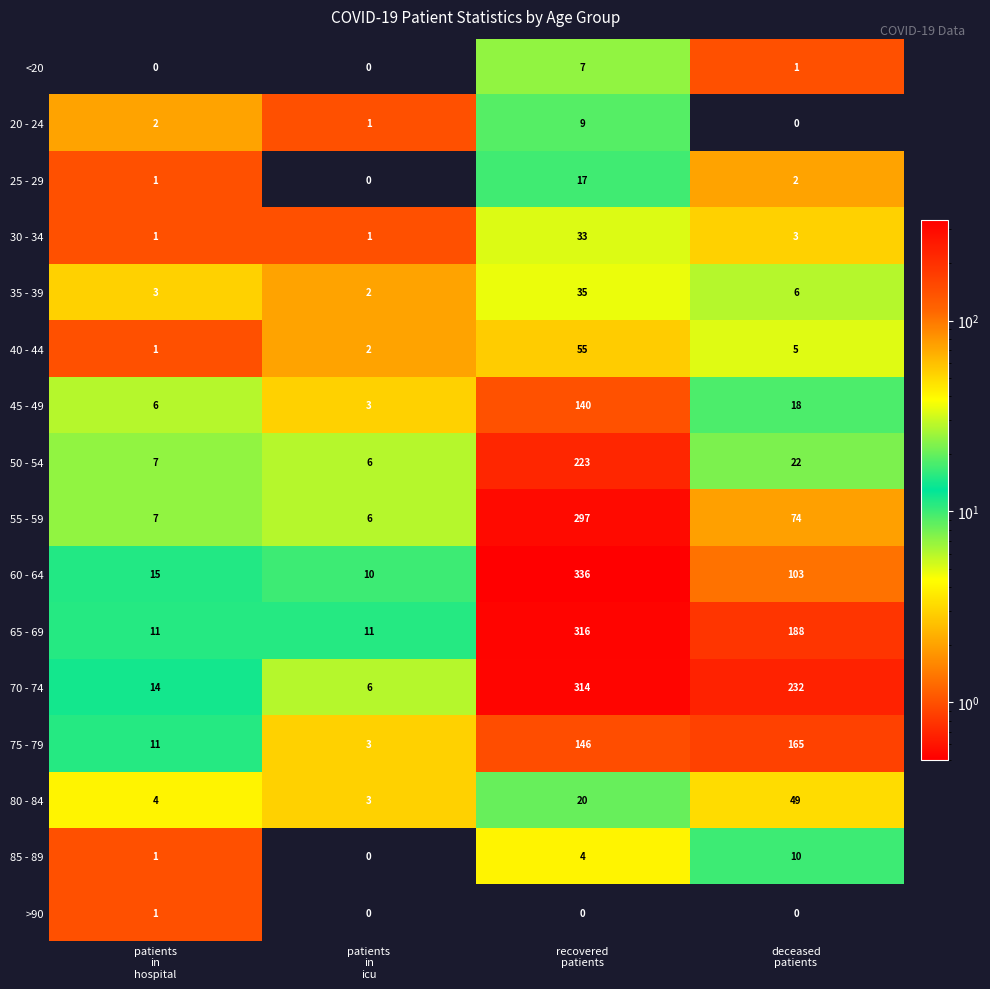

Which series has the largest range (max minus min)?

60 - 64